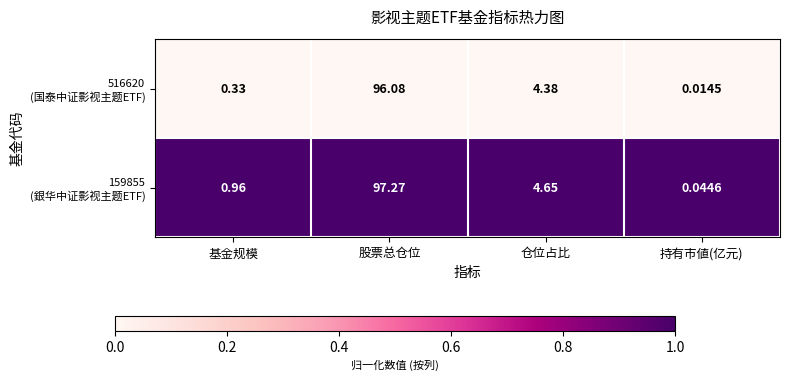

Which category has the lowest value across all series?

持有市値(亿元)